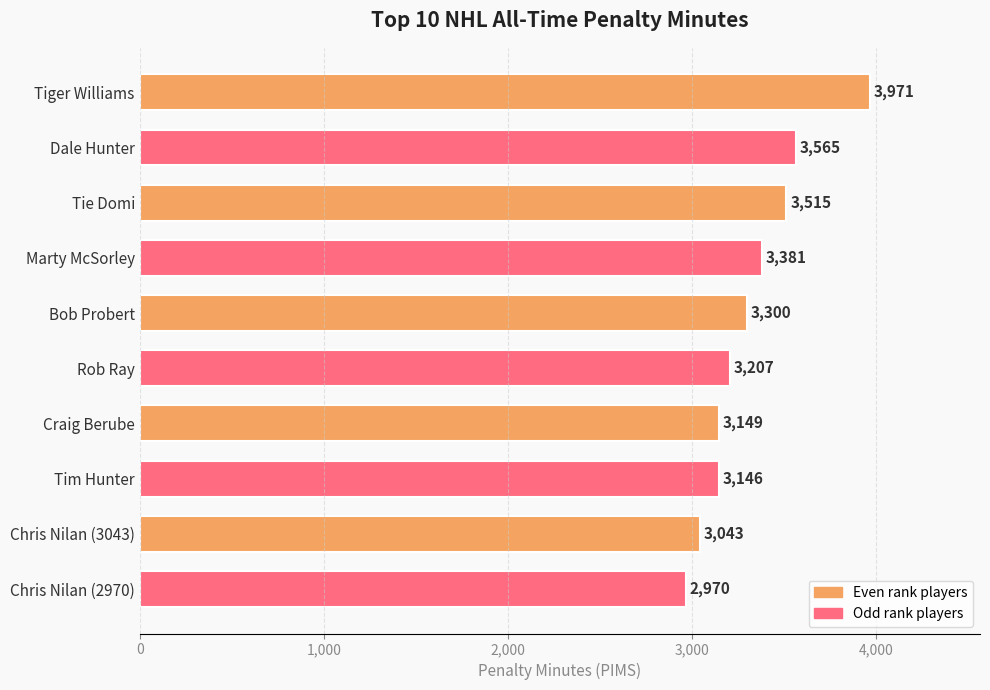

Reading bottom to top, transcribe all the data shown in this chart.

Chris Nilan (2970)=2970	Chris Nilan (3043)=3043	Tim Hunter=3146	Craig Berube=3149	Rob Ray=3207	Bob Probert=3300	Marty McSorley=3381	Tie Domi=3515	Dale Hunter=3565	Tiger Williams=3971